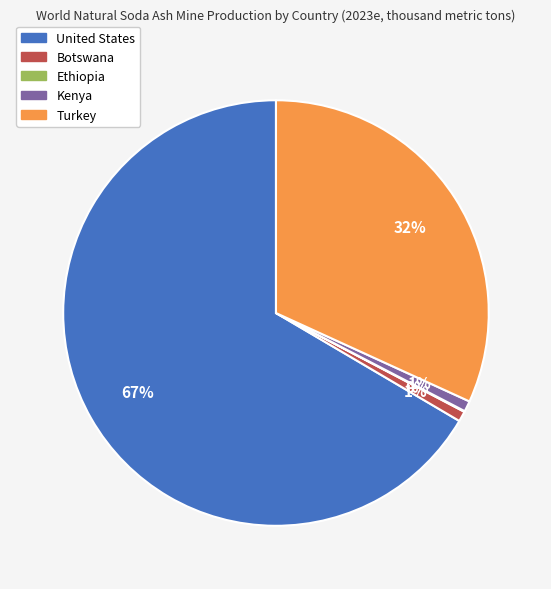

Which category accounts for the majority?

United States